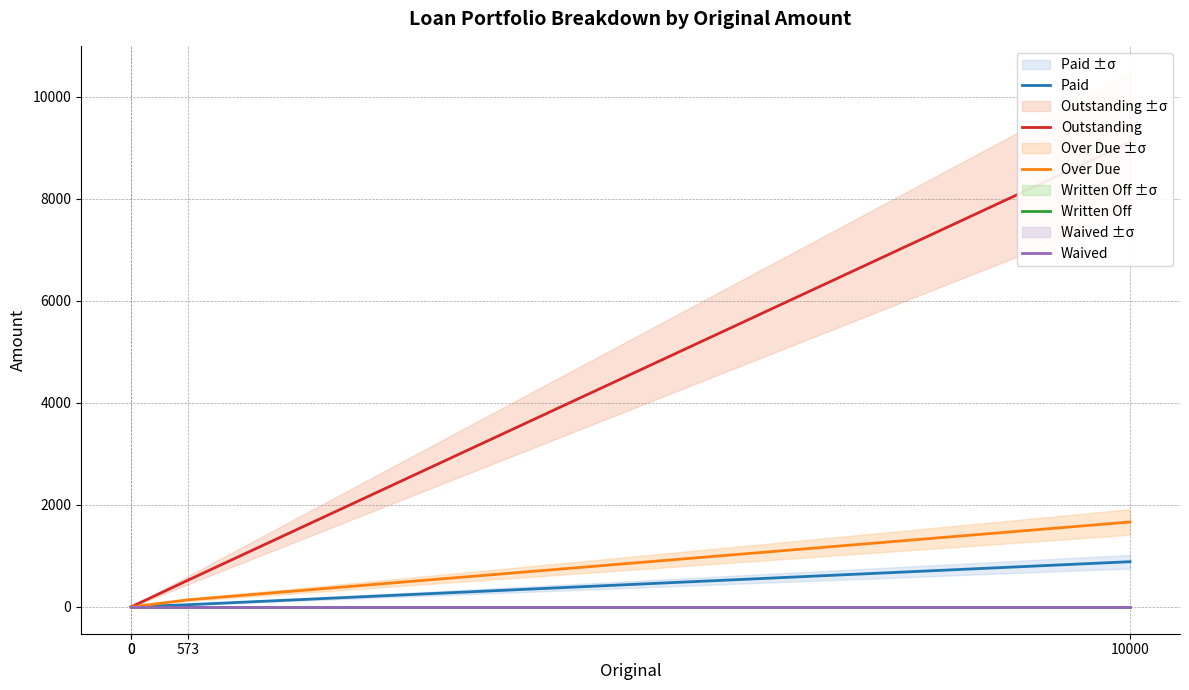

What is the sum of the Paid values at 0 and 573?

45.2